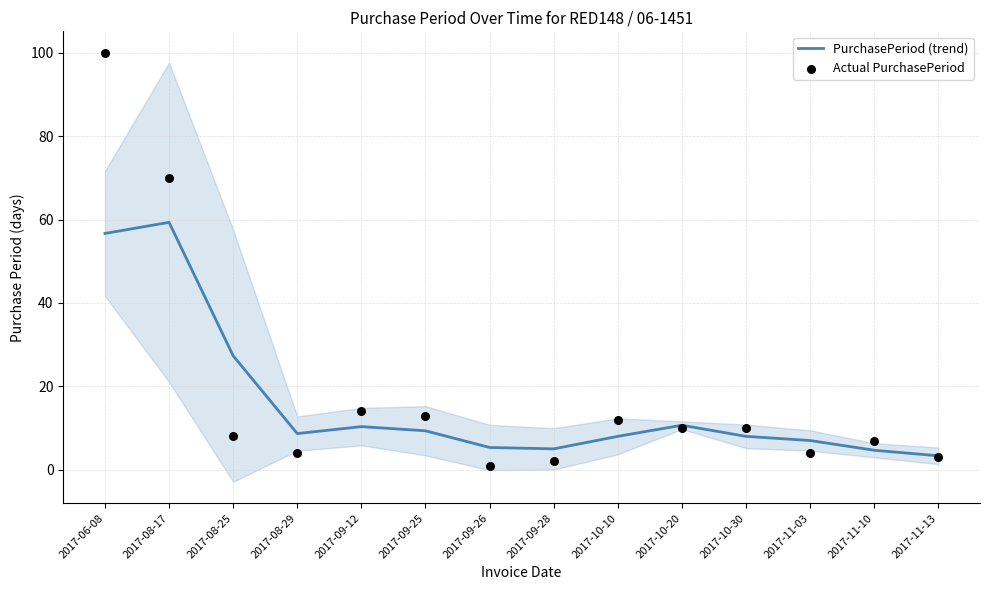

Which series reaches the minimum Y coordinate?

Actual PurchasePeriod